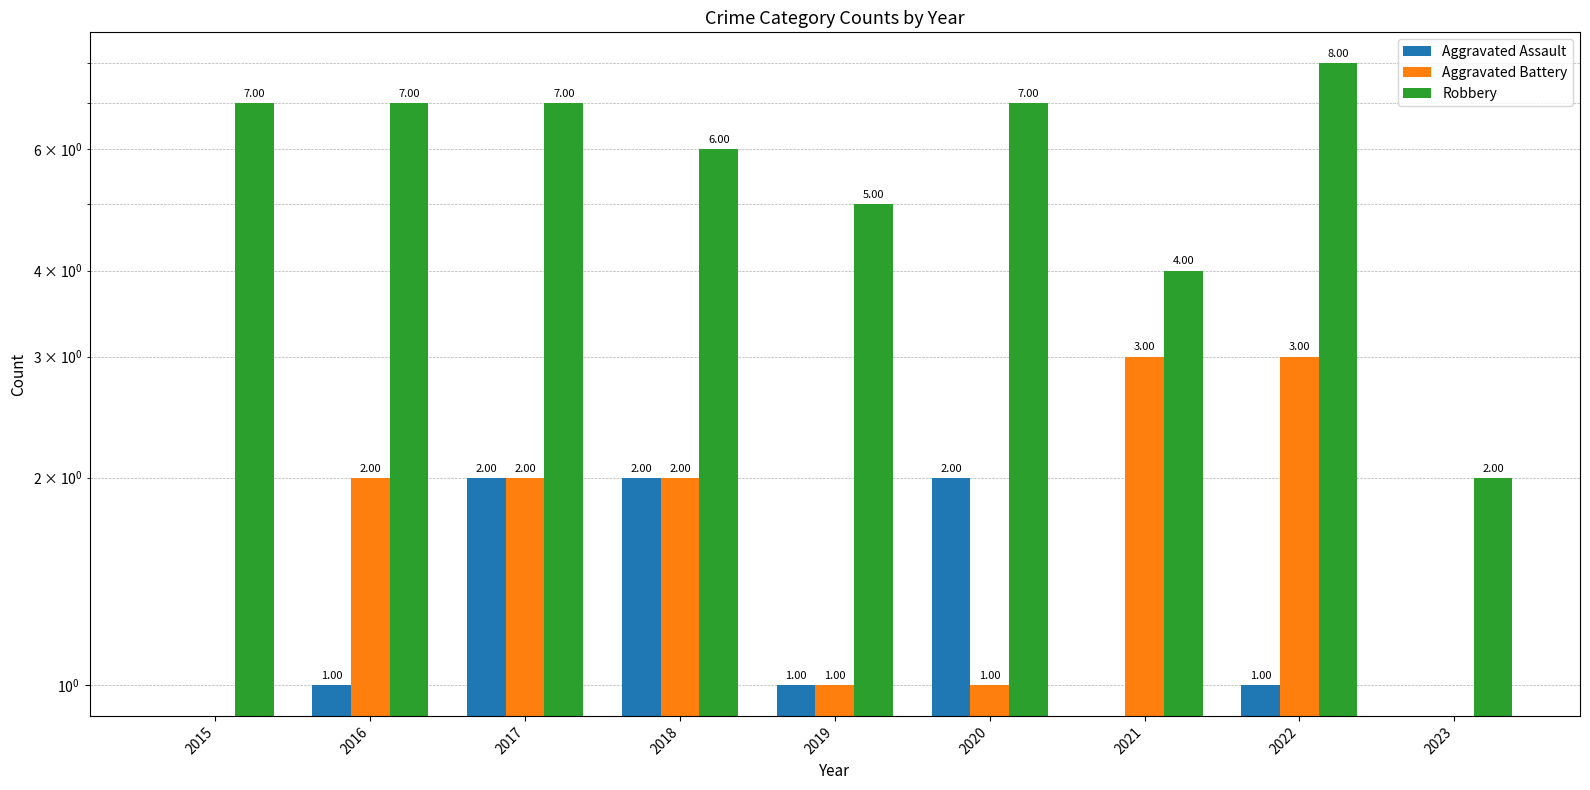

Which series has the largest total across all categories?

Robbery